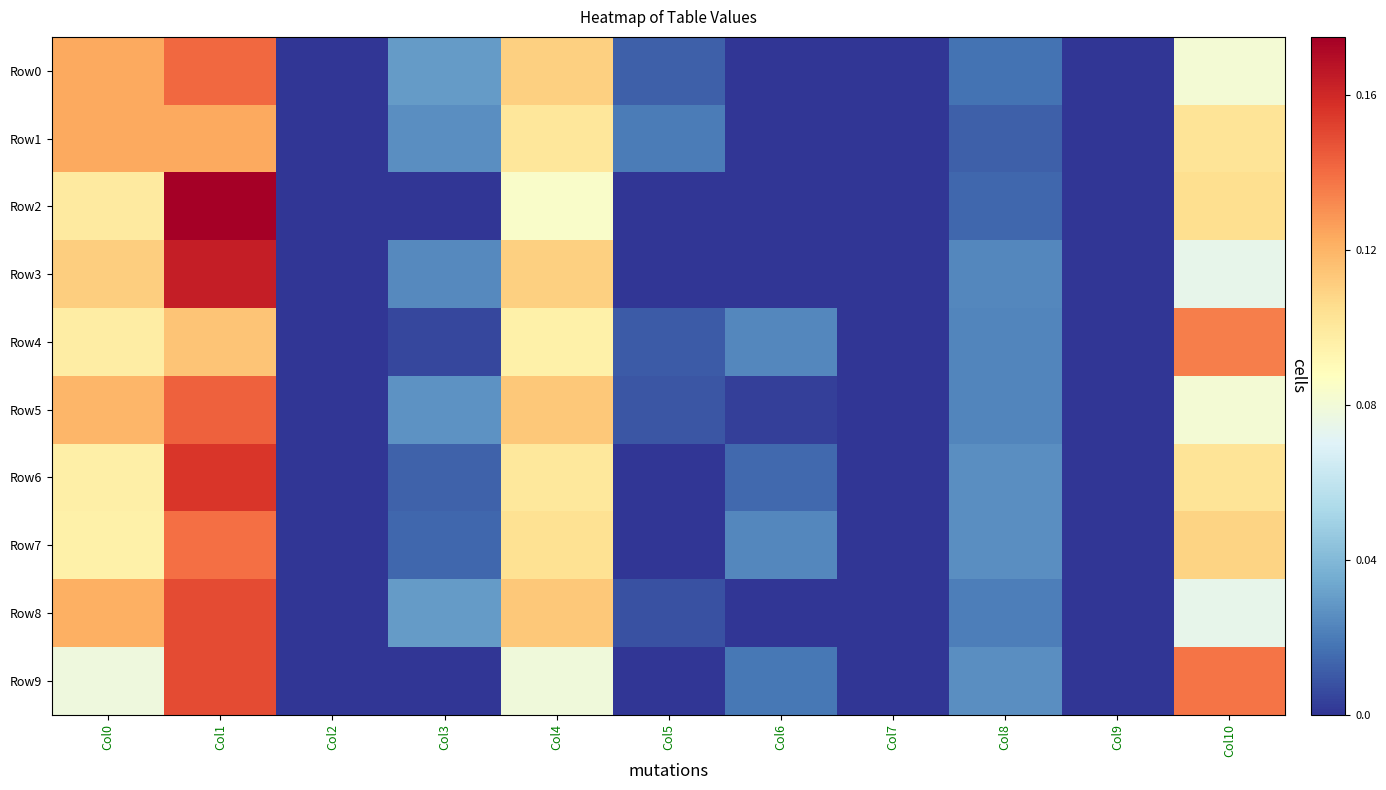

Reading left to right, transcribe all the data shown in this chart.

Row0: Col0=0.1	Col1=0.1	Col2=0.0	Col3=0.0	Col4=0.1	Col5=0.0	Col6=0.0	Col7=0.0	Col8=0.0	Col9=0.0	Col10=0.1
Row1: Col0=0.1	Col1=0.1	Col2=0.0	Col3=0.0	Col4=0.1	Col5=0.0	Col6=0.0	Col7=0.0	Col8=0.0	Col9=0.0	Col10=0.1
Row2: Col0=0.1	Col1=0.2	Col2=0.0	Col3=0.0	Col4=0.1	Col5=0.0	Col6=0.0	Col7=0.0	Col8=0.0	Col9=0.0	Col10=0.1
Row3: Col0=0.1	Col1=0.2	Col2=0.0	Col3=0.0	Col4=0.1	Col5=0.0	Col6=0.0	Col7=0.0	Col8=0.0	Col9=0.0	Col10=0.1
Row4: Col0=0.1	Col1=0.1	Col2=0.0	Col3=0.0	Col4=0.1	Col5=0.0	Col6=0.0	Col7=0.0	Col8=0.0	Col9=0.0	Col10=0.1
Row5: Col0=0.1	Col1=0.1	Col2=0.0	Col3=0.0	Col4=0.1	Col5=0.0	Col6=0.0	Col7=0.0	Col8=0.0	Col9=0.0	Col10=0.1
Row6: Col0=0.1	Col1=0.2	Col2=0.0	Col3=0.0	Col4=0.1	Col5=0.0	Col6=0.0	Col7=0.0	Col8=0.0	Col9=0.0	Col10=0.1
Row7: Col0=0.1	Col1=0.1	Col2=0.0	Col3=0.0	Col4=0.1	Col5=0.0	Col6=0.0	Col7=0.0	Col8=0.0	Col9=0.0	Col10=0.1
Row8: Col0=0.1	Col1=0.1	Col2=0.0	Col3=0.0	Col4=0.1	Col5=0.0	Col6=0.0	Col7=0.0	Col8=0.0	Col9=0.0	Col10=0.1
Row9: Col0=0.1	Col1=0.1	Col2=0.0	Col3=0.0	Col4=0.1	Col5=0.0	Col6=0.0	Col7=0.0	Col8=0.0	Col9=0.0	Col10=0.1